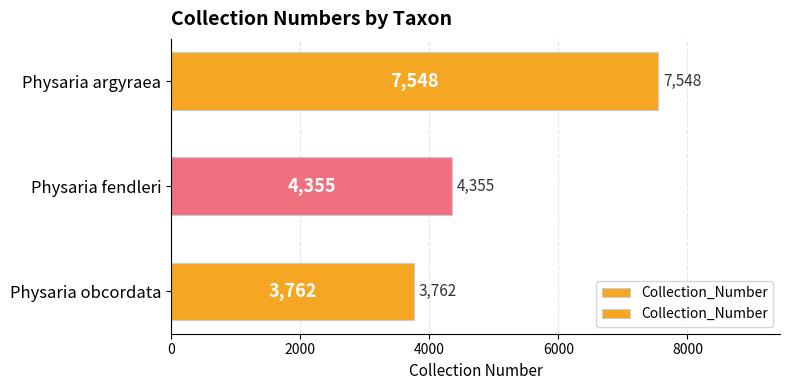

Count the values in the range 3762 to 7548.

3